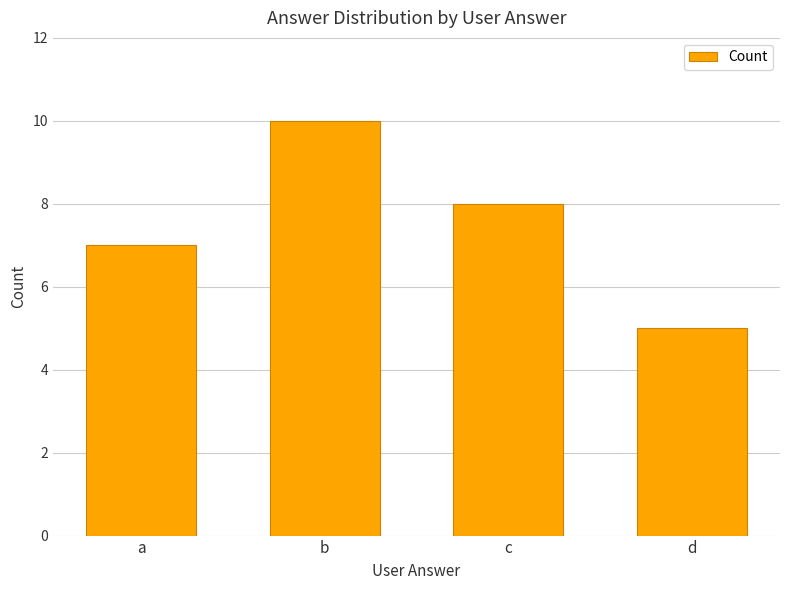

List the labels in order of value, largest first.

b, c, a, d